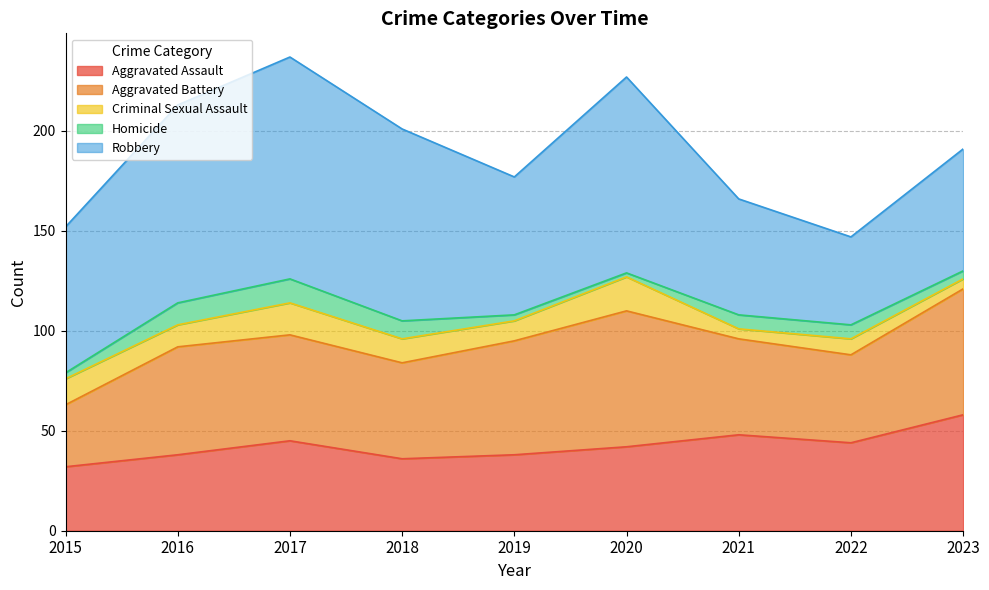

What is the value of the Robbery point at the 4th from the left?

96